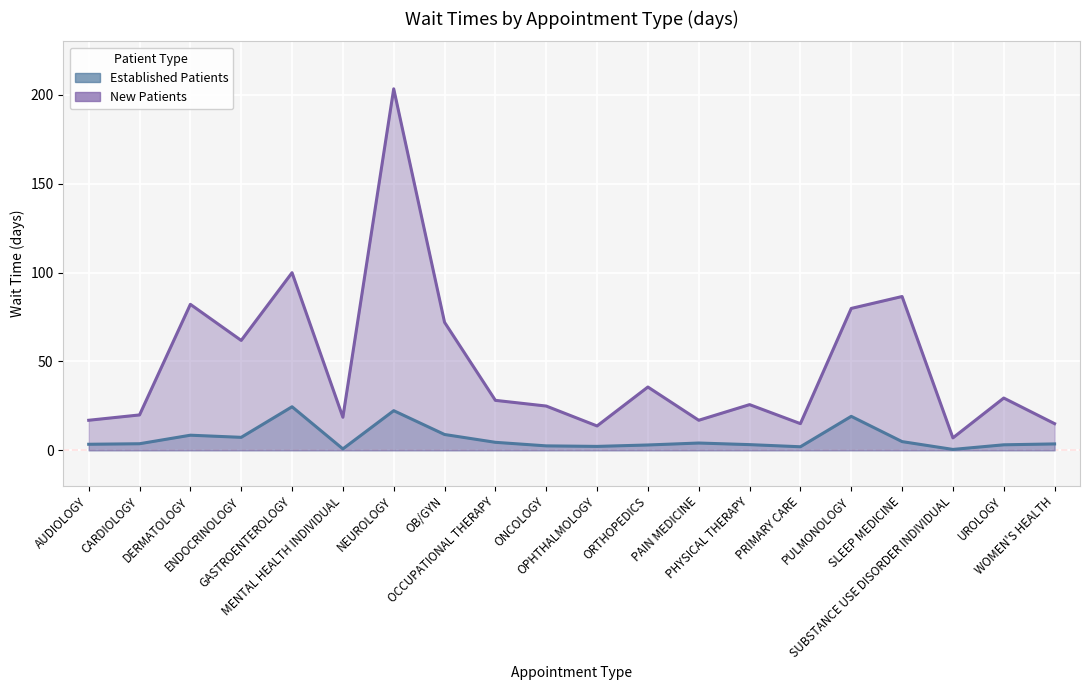

What is the value of the NewPatients point at the 12th from the left?

35.6